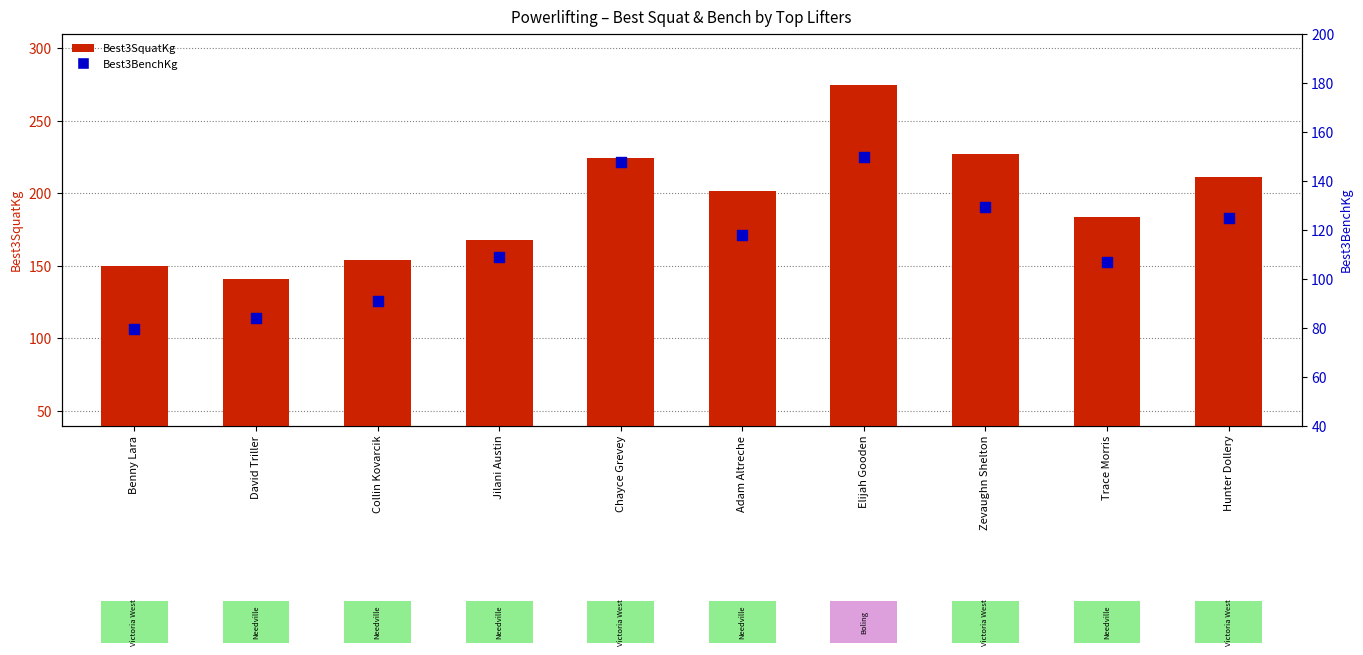

At how many categories does at least one series exceed 115?

10